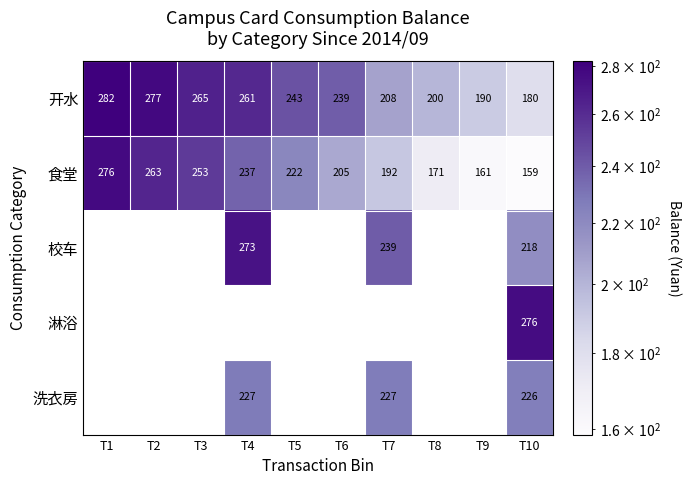

Is the value of 洗衣房 at T10 greater than the value of 开水 at T9?

Yes